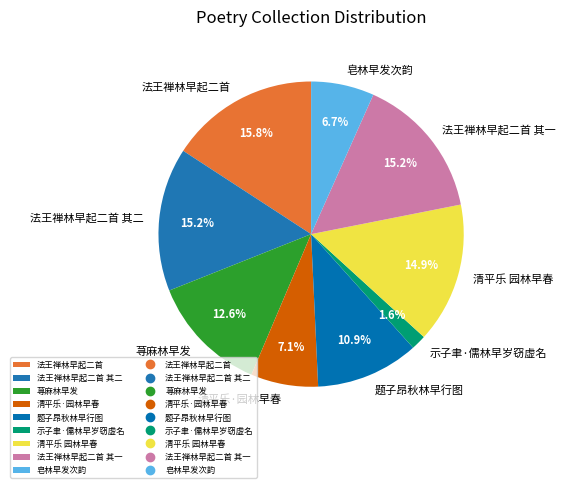

Which slice is the largest?

法王禅林早起二首